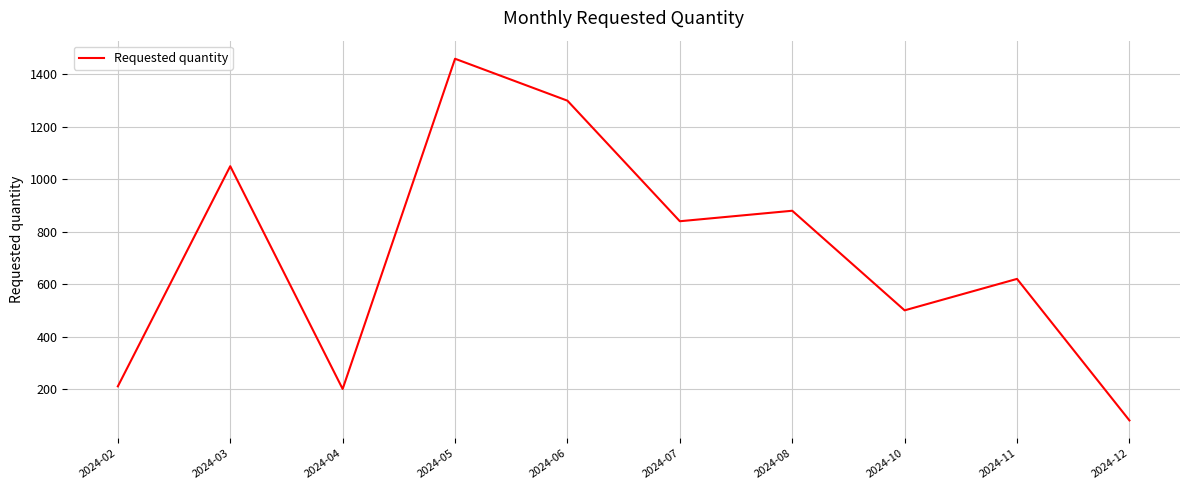

What is the change in value from 2024-03 to 2024-04?

-850